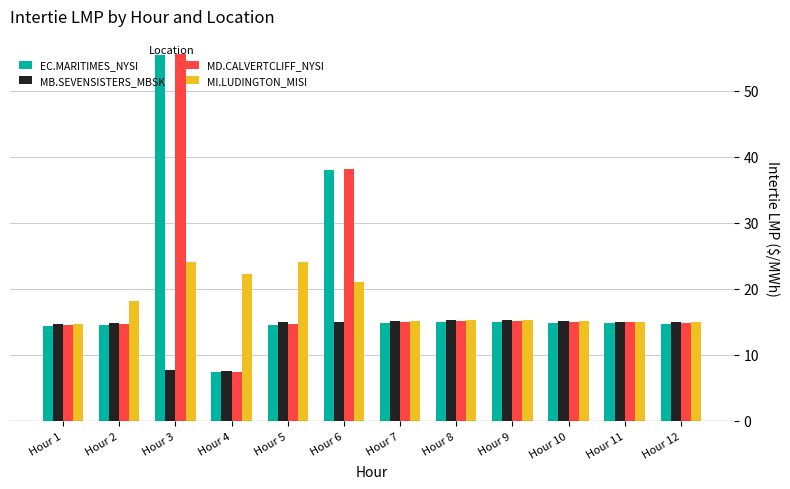

At which label is MD.CALVERTCLIFF_NYSI closest to 31?

Hour 6